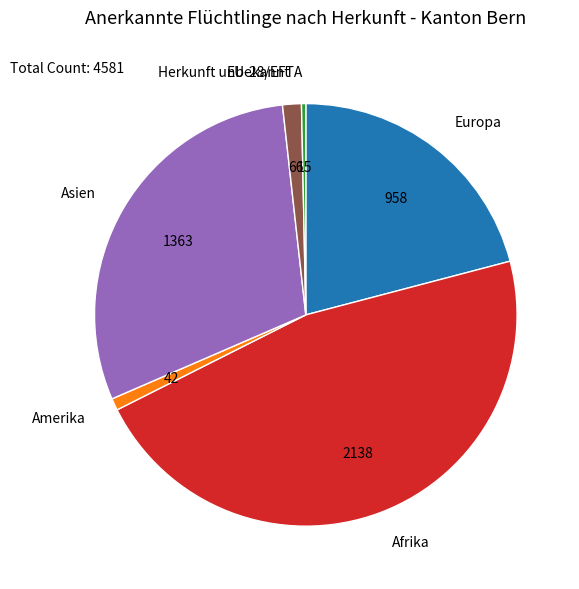

Does EU-28/EFTA account for over 50% of the chart?

No